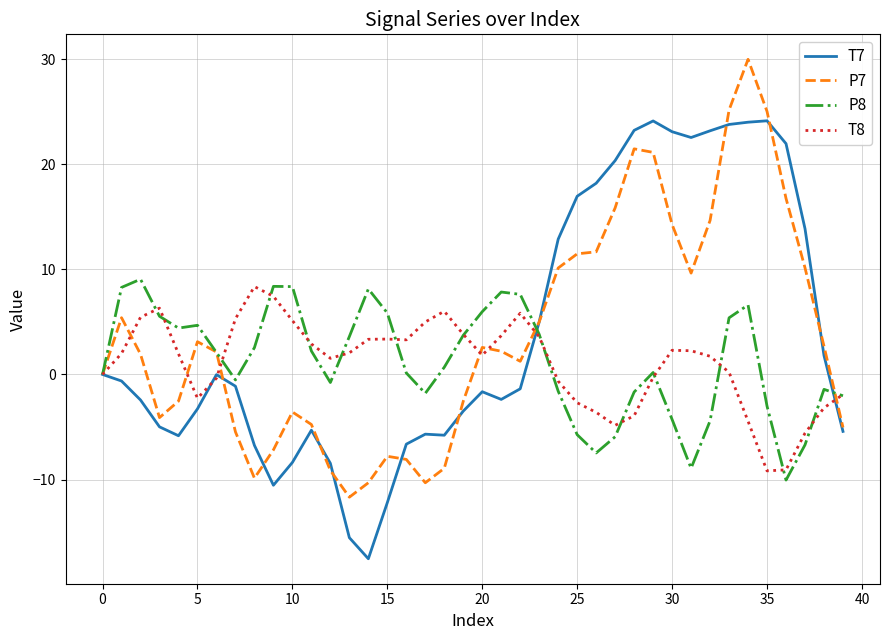

What is the greatest value displayed?

30.0